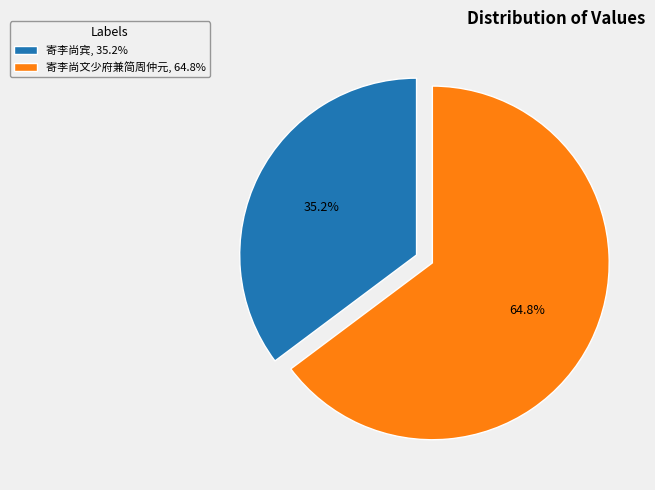

Is it true that 寄李尚文少府兼简周仲元 is 65% of the pie?

True